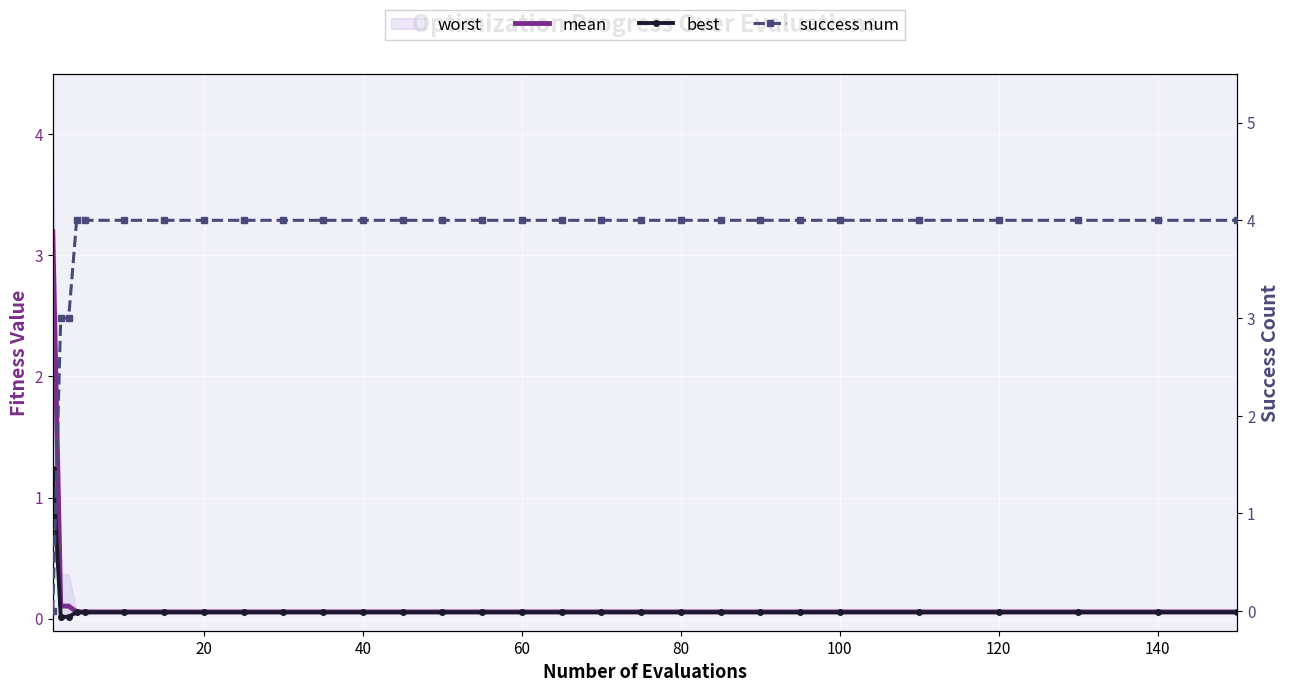

How many positive values does the success num series have?

28